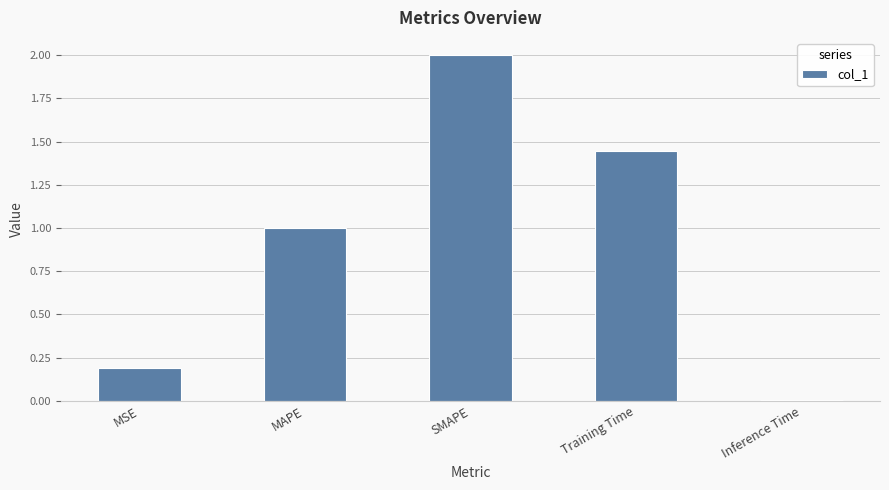

Which label corresponds to the largest value in the chart?

SMAPE